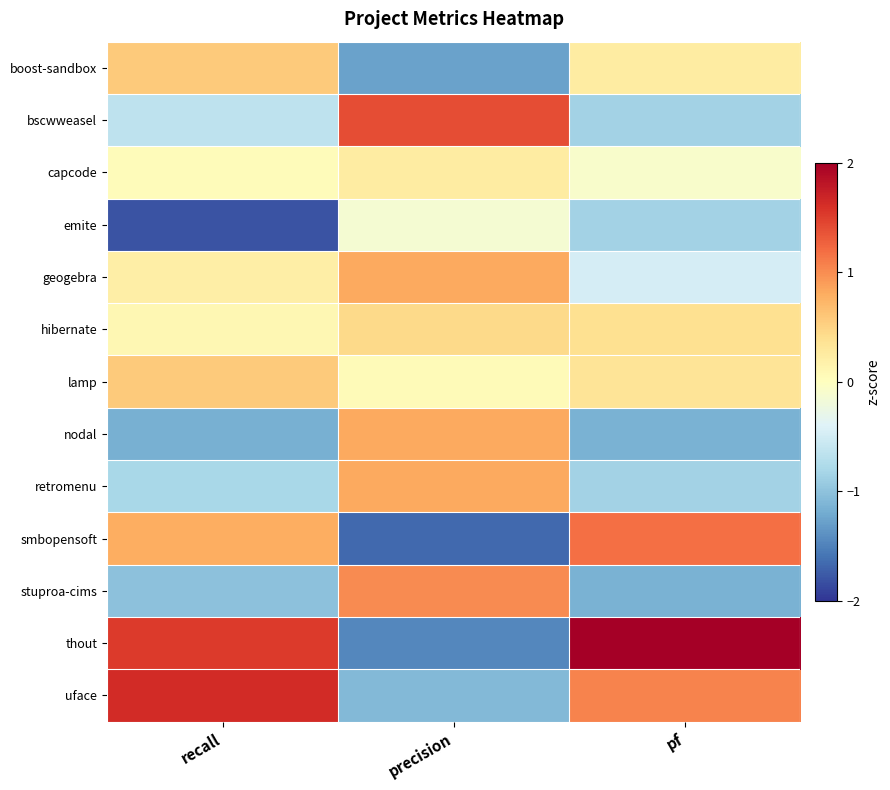

How many distinct data groups are displayed?

13